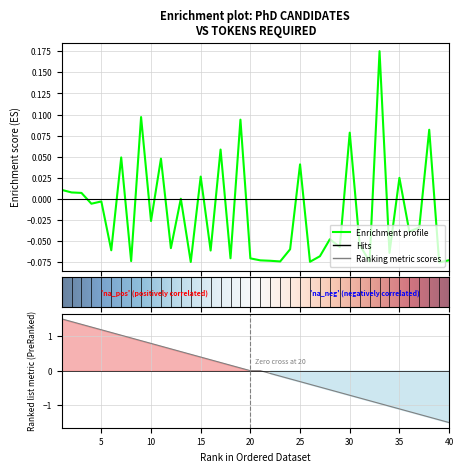

How many positive values are there?

15